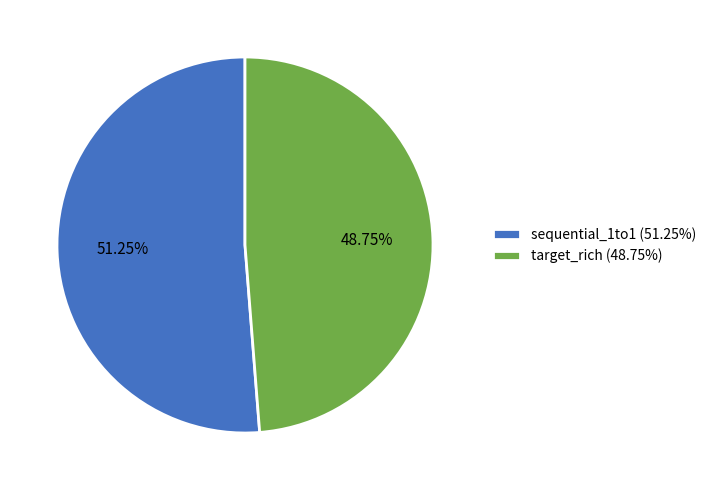

Is target_rich (48.75%) the majority of the pie?

No